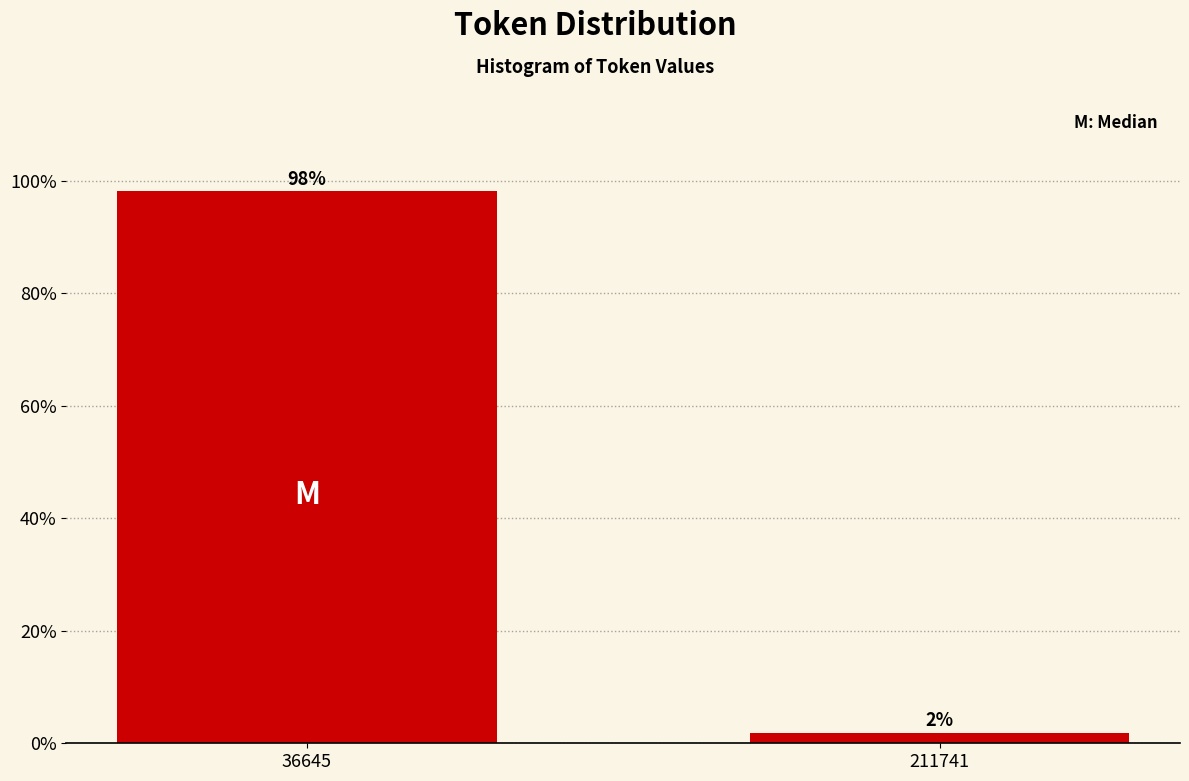

Is it true that the value at 36645 is 98.1?

True